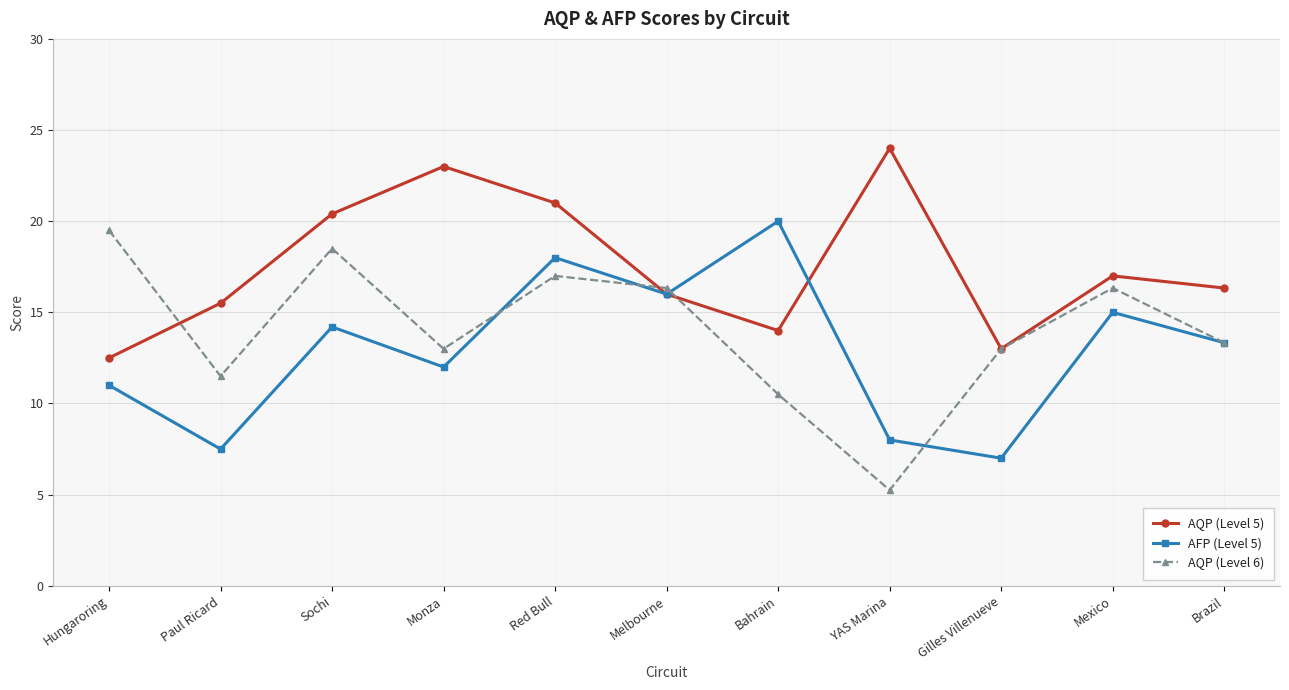

In AQP (Level 5), how many points are higher than both neighbors (excluding endpoints)?

3